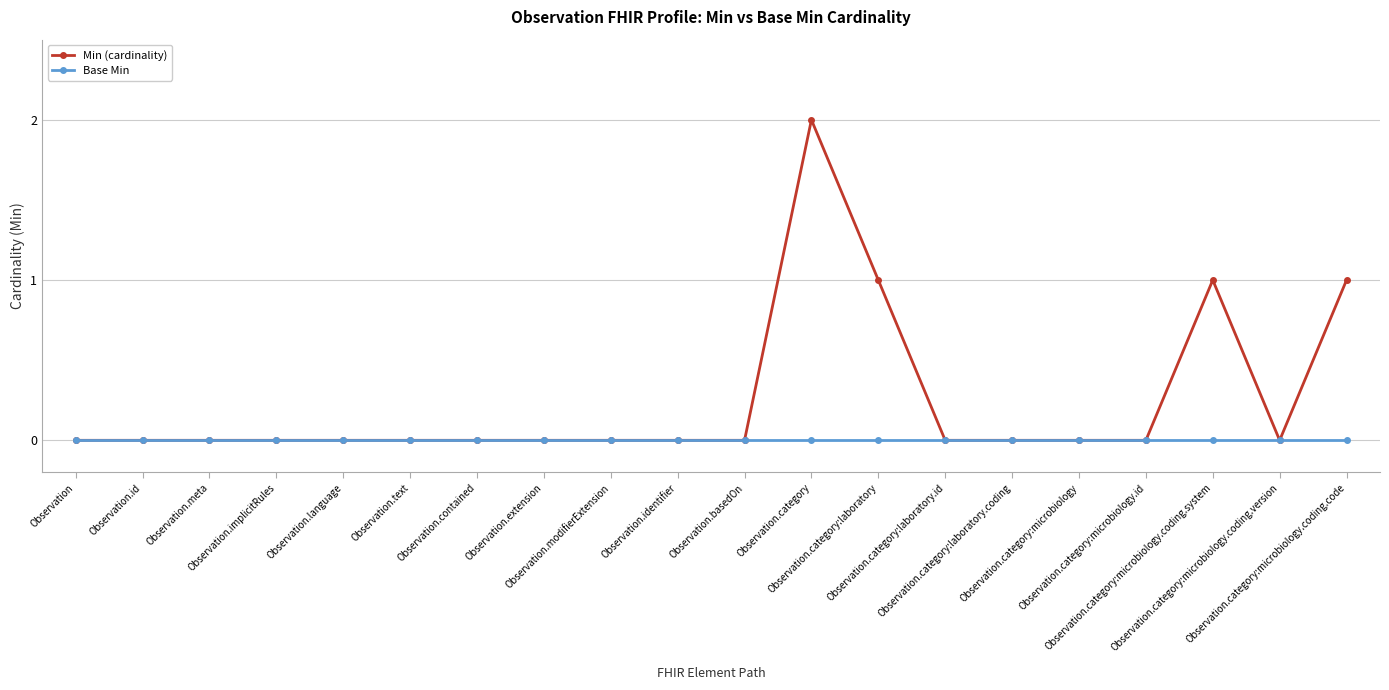

At which category is the sum across all series the highest?

Observation.category